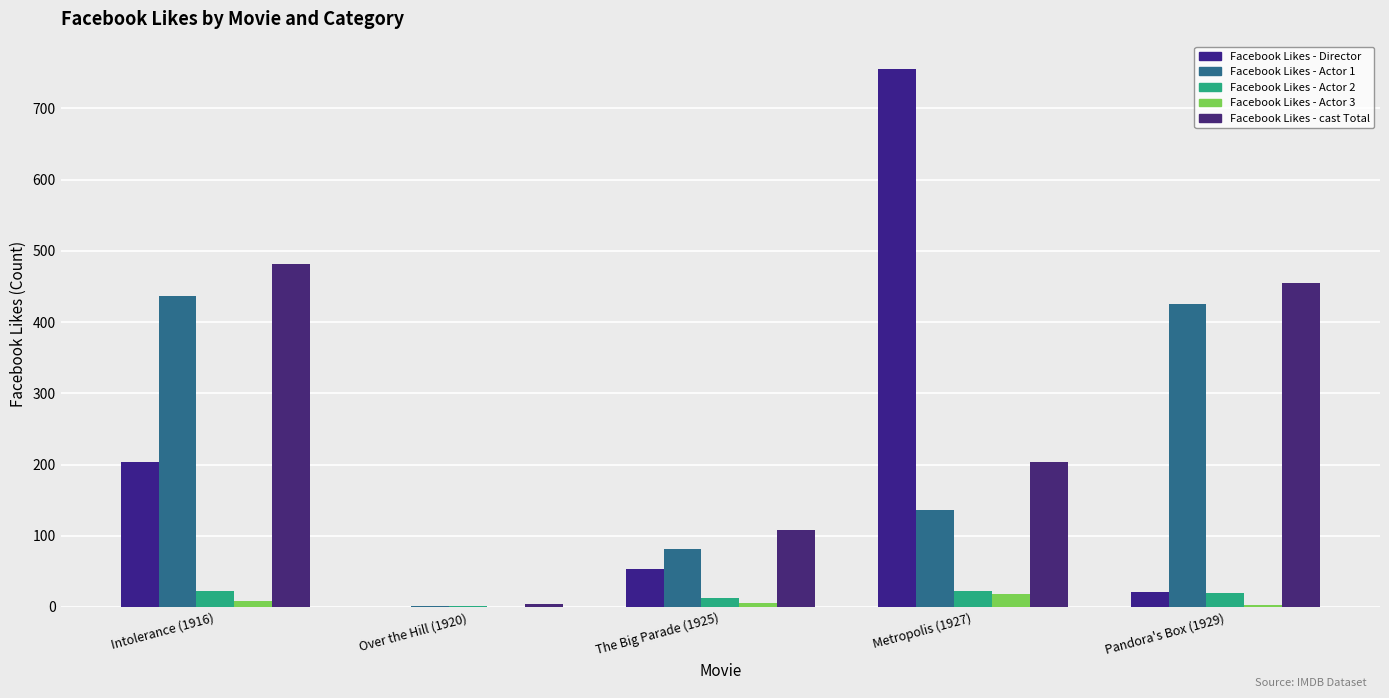

What is the sum of the Facebook Likes - cast Total values at Pandora's Box (1929) and Over the Hill (1920)?

459